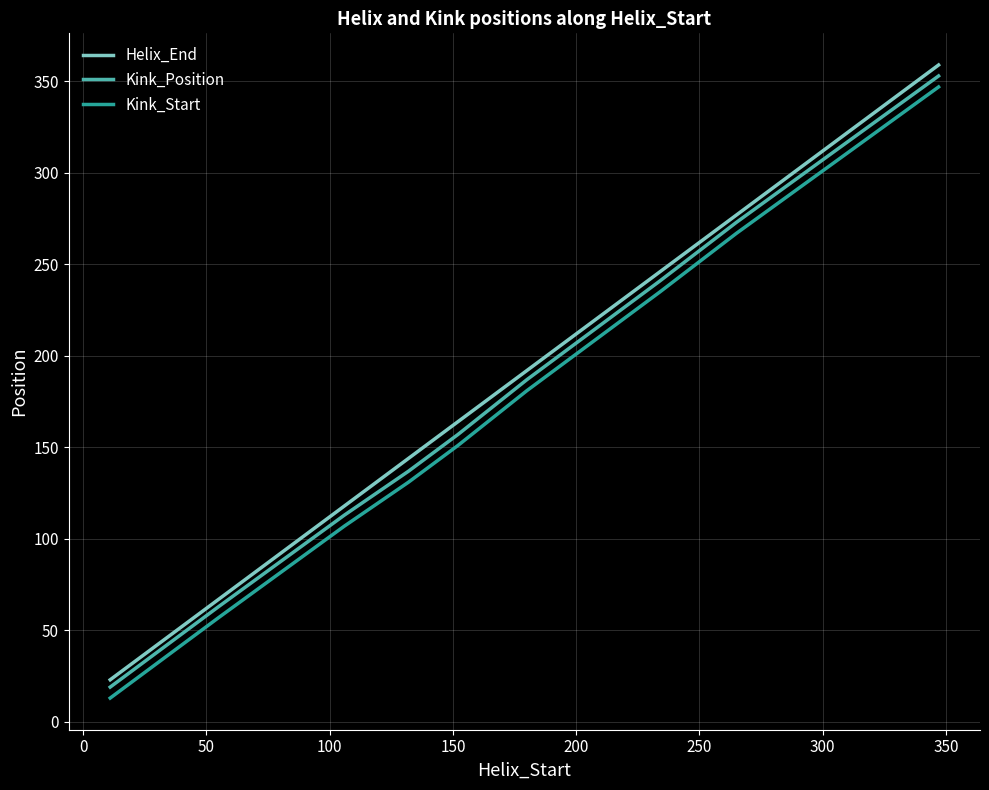

What is the minimum value for Kink_Start?

13